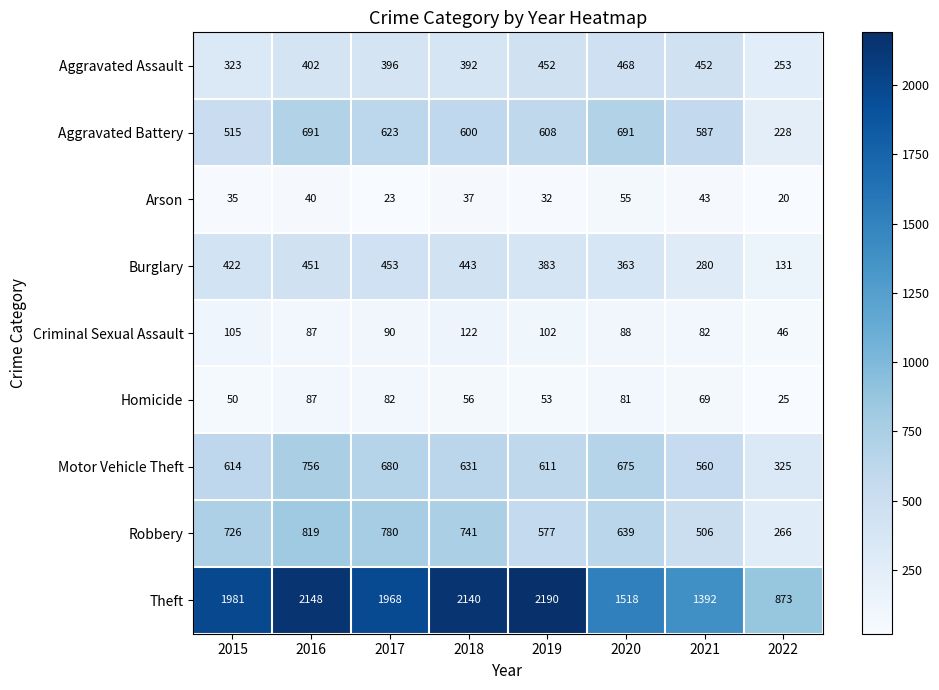

Is it true that Arson equals 32 at 2019?

True